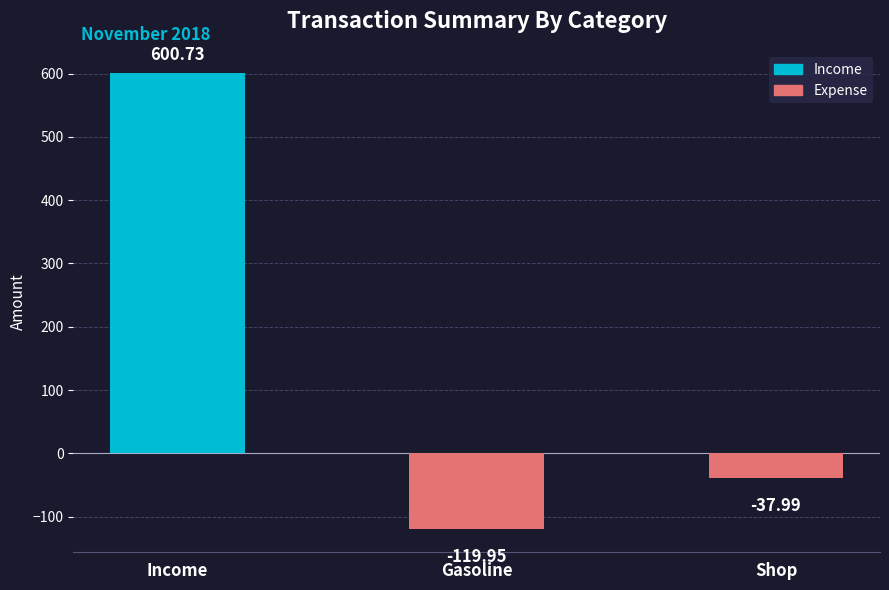

What position from the right is Shop?

1